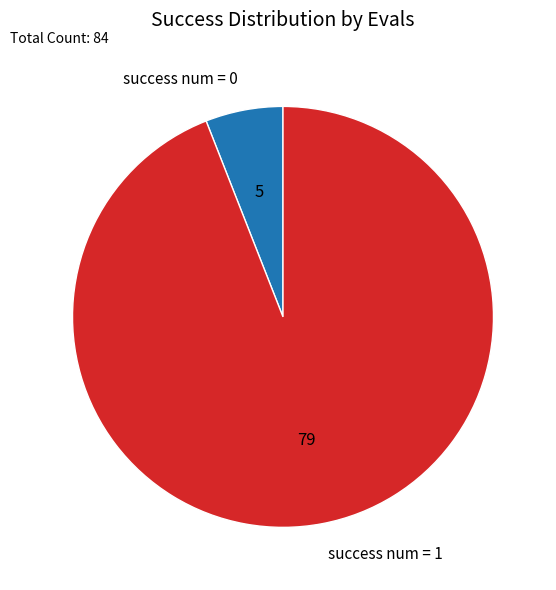

Do success num = 0 and success num = 1 together represent more than half of the pie?

Yes